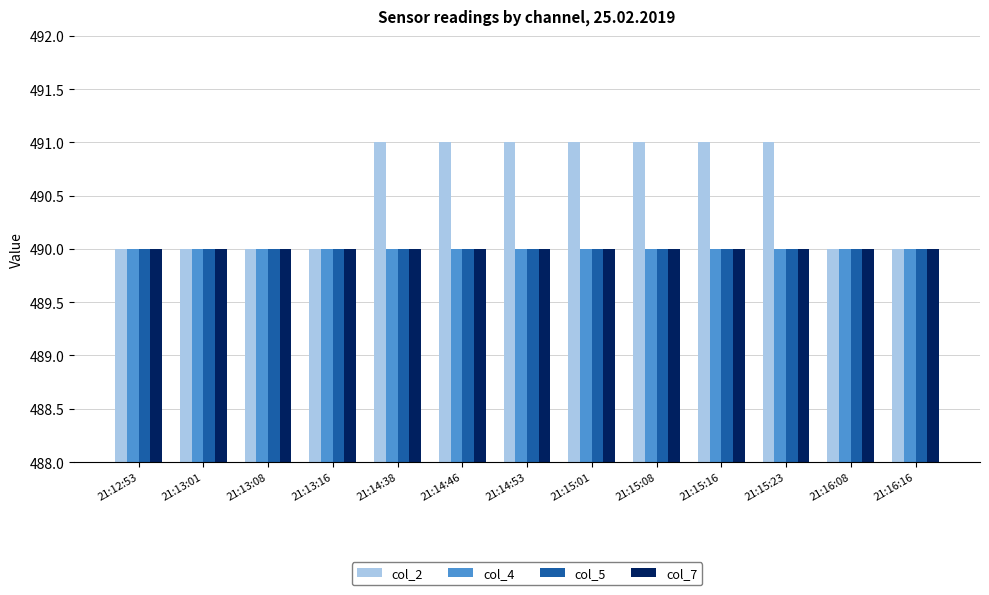

What is the label of the 6th bar from the right?

21:15:01